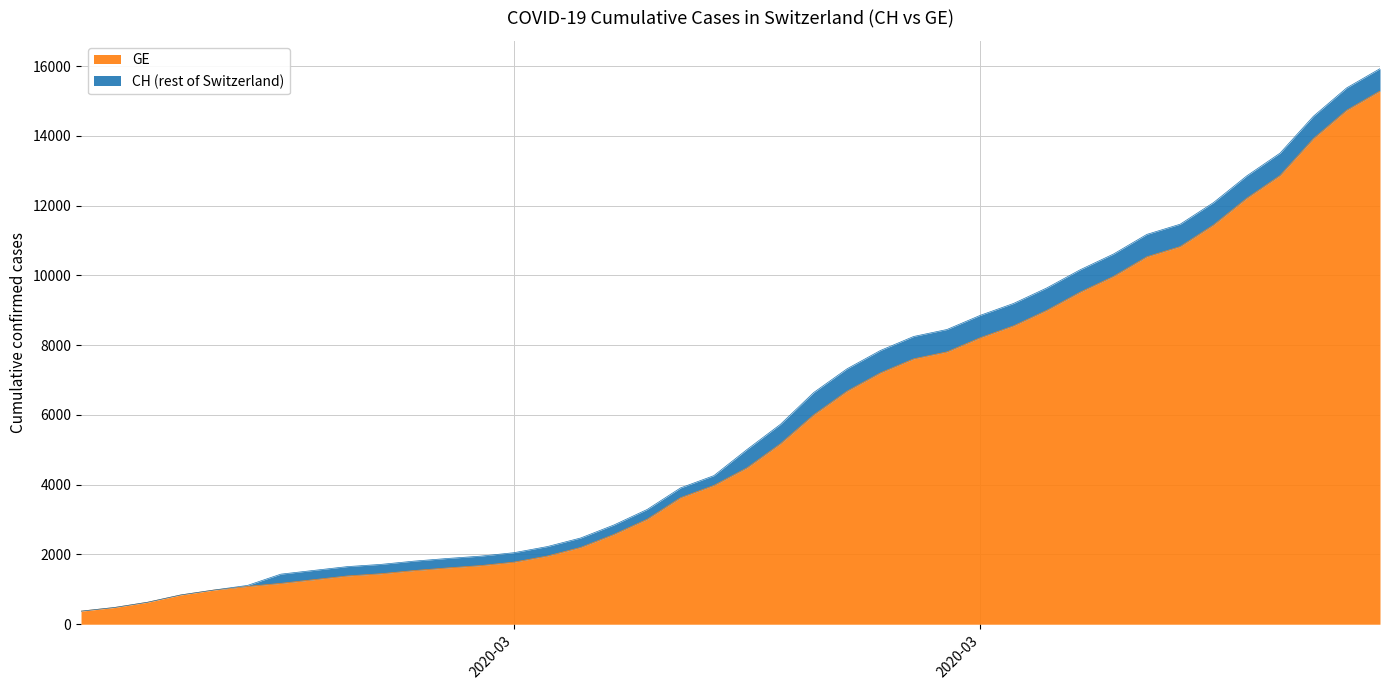

What are all the series names shown in the legend?

GE, CH (rest of Switzerland)